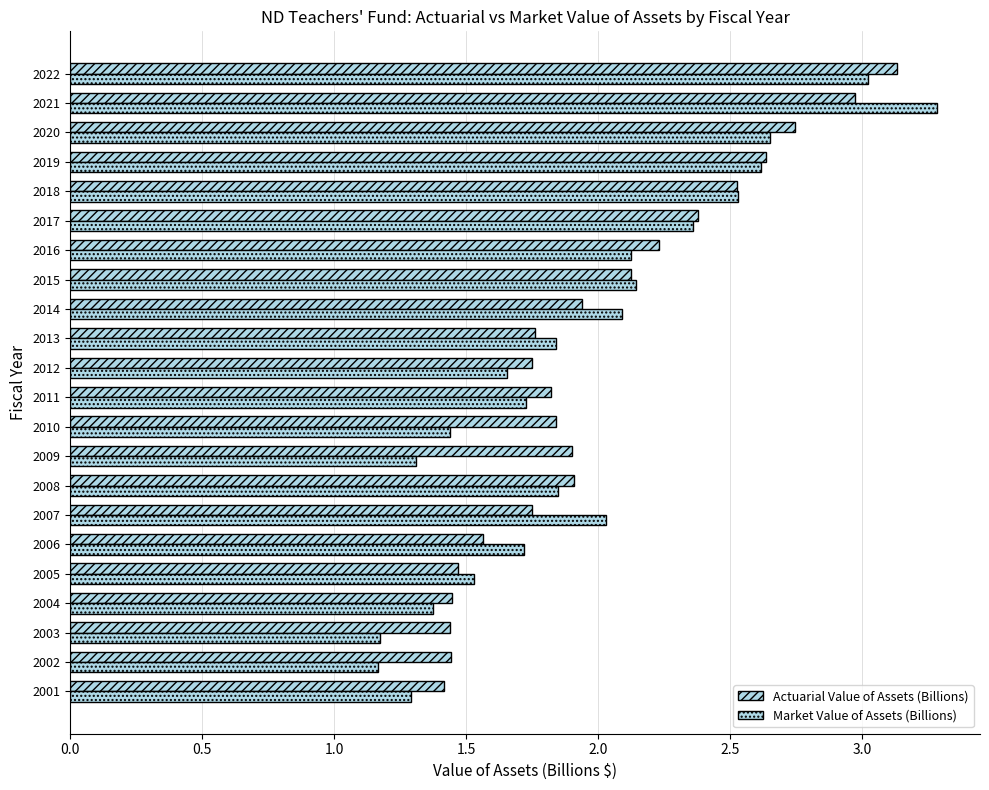

What is the value of the Actuarial Value of Assets (Billions) bar at the 2nd from the left?

1.4